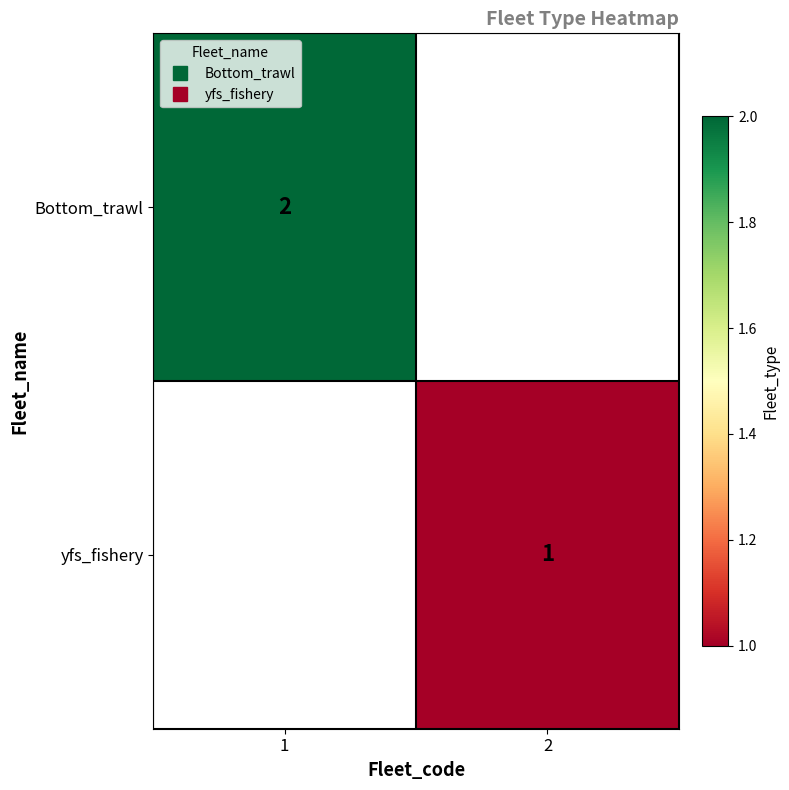

At which category does the chart reach its minimum across all series?

2